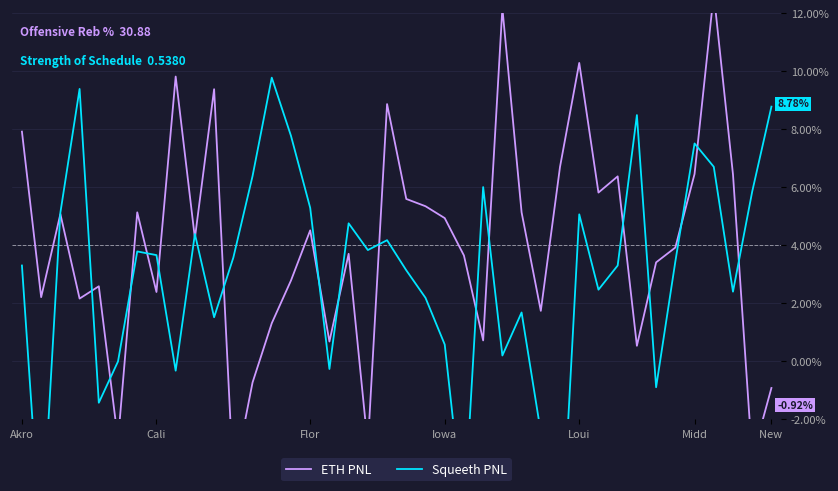

At which label is ETH PNL closest to 4?

34